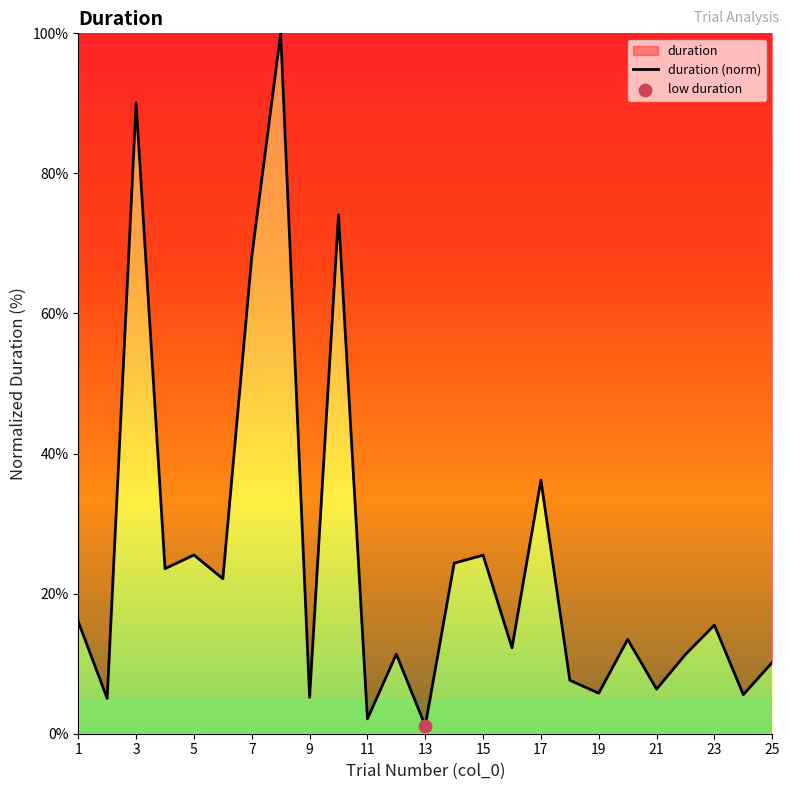

Between 9 and 21, which is larger?

21